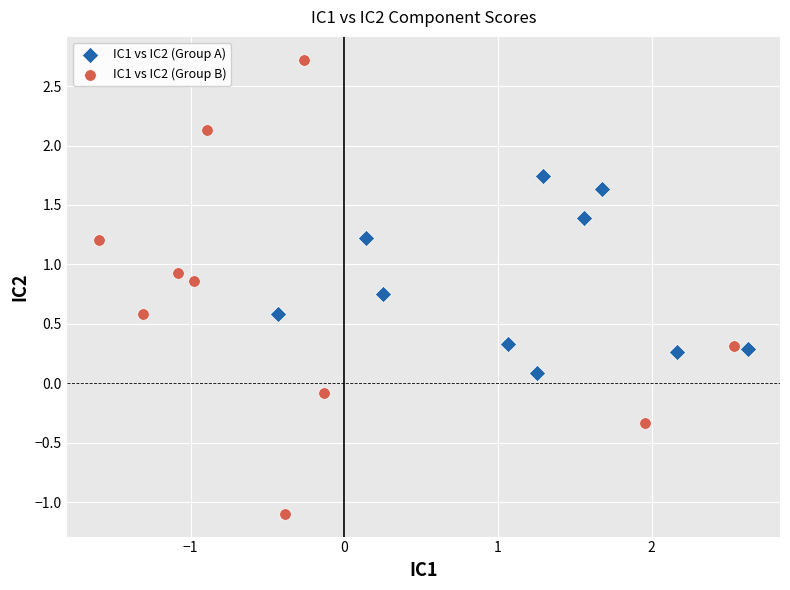

Which series contains the highest Y value?

IC1 vs IC2 (Group B)